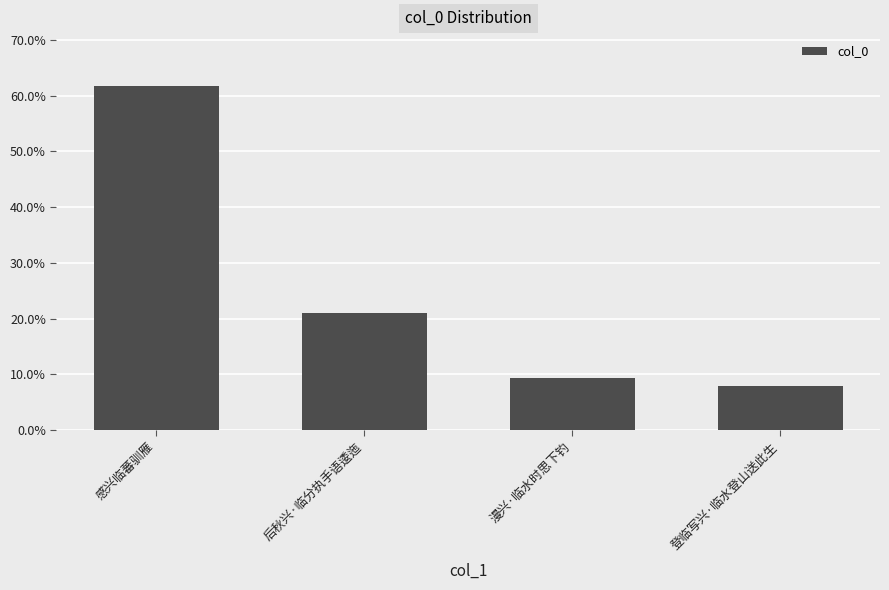

List the labels in order of value, smallest first.

登临写兴·临水登山送此生, 漫兴·临水时思下钓, 后秋兴·临分执手语逶迤, 感兴临蕃驯雁